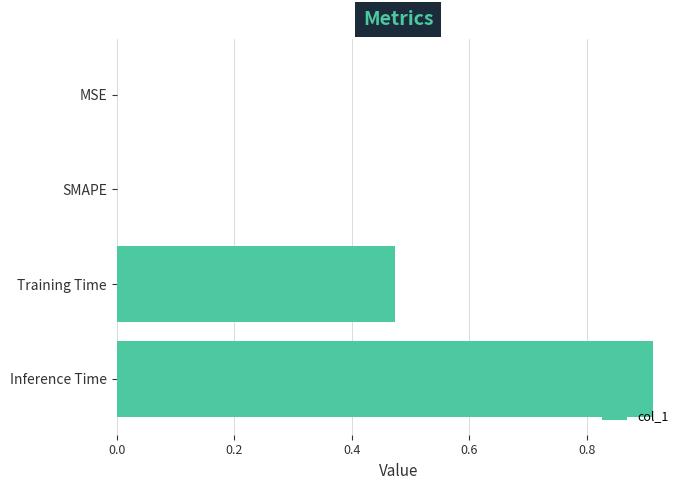

Which label corresponds to the largest value in the chart?

Inference Time